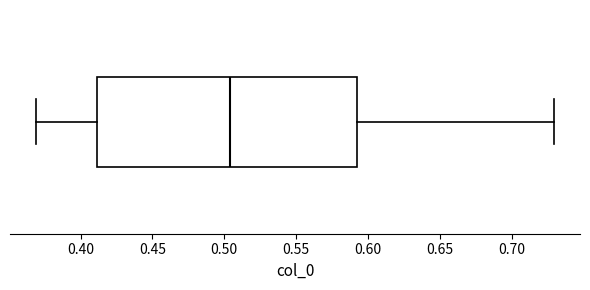

Read this box plot against the x-axis: the position of the median line, the range covered by the box, and the ends of both whiskers. The values are not printed on the chart, so give them approximately, as read against the axis.

median 0.505, box 0.410 to 0.590, whiskers 0.370 to 0.730